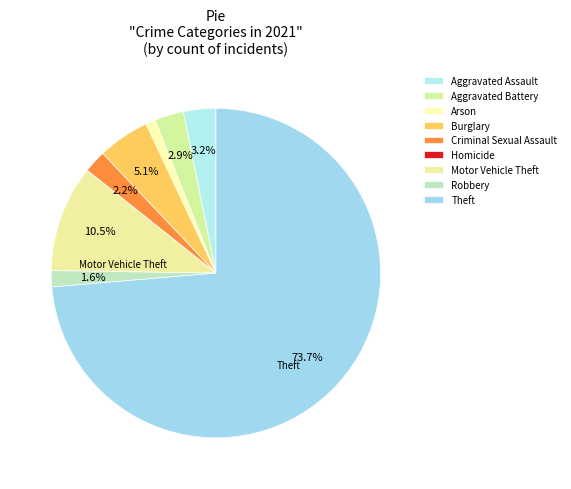

Approximately how many times larger is the value at Aggravated Battery compared to Criminal Sexual Assault?

1.3